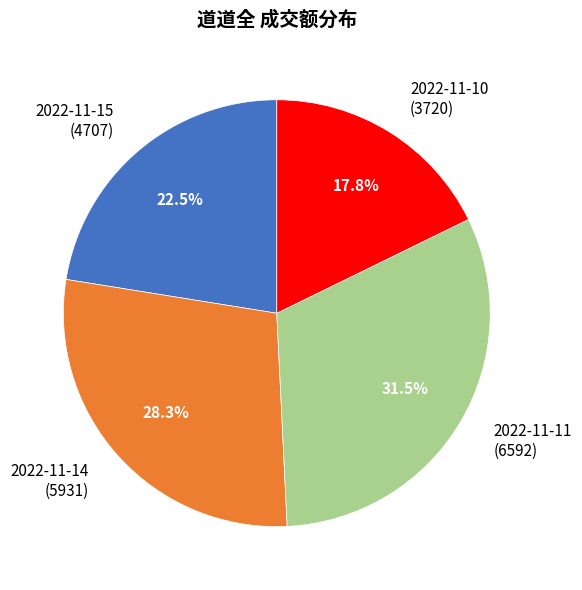

Is the sum of 2022-11-14 and 2022-11-15 greater than half?

Yes